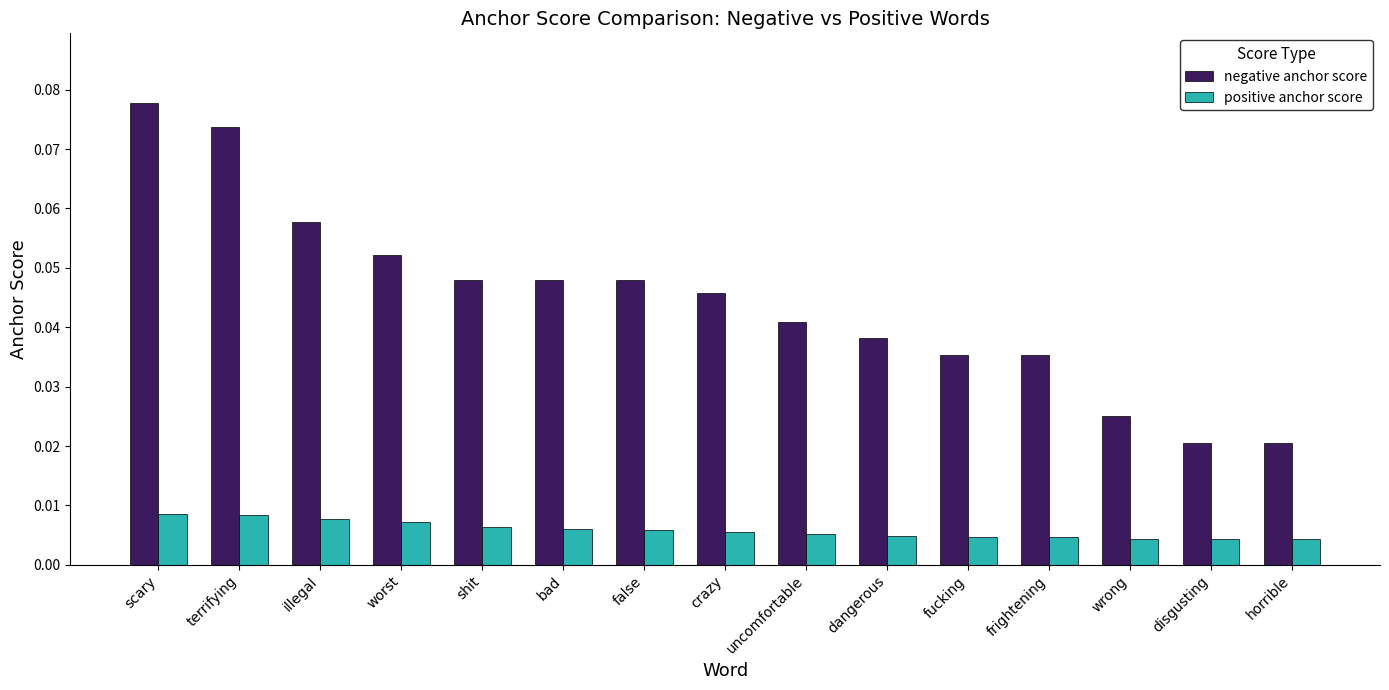

Is it true that negative anchor score equals 0.1 at shit?

False